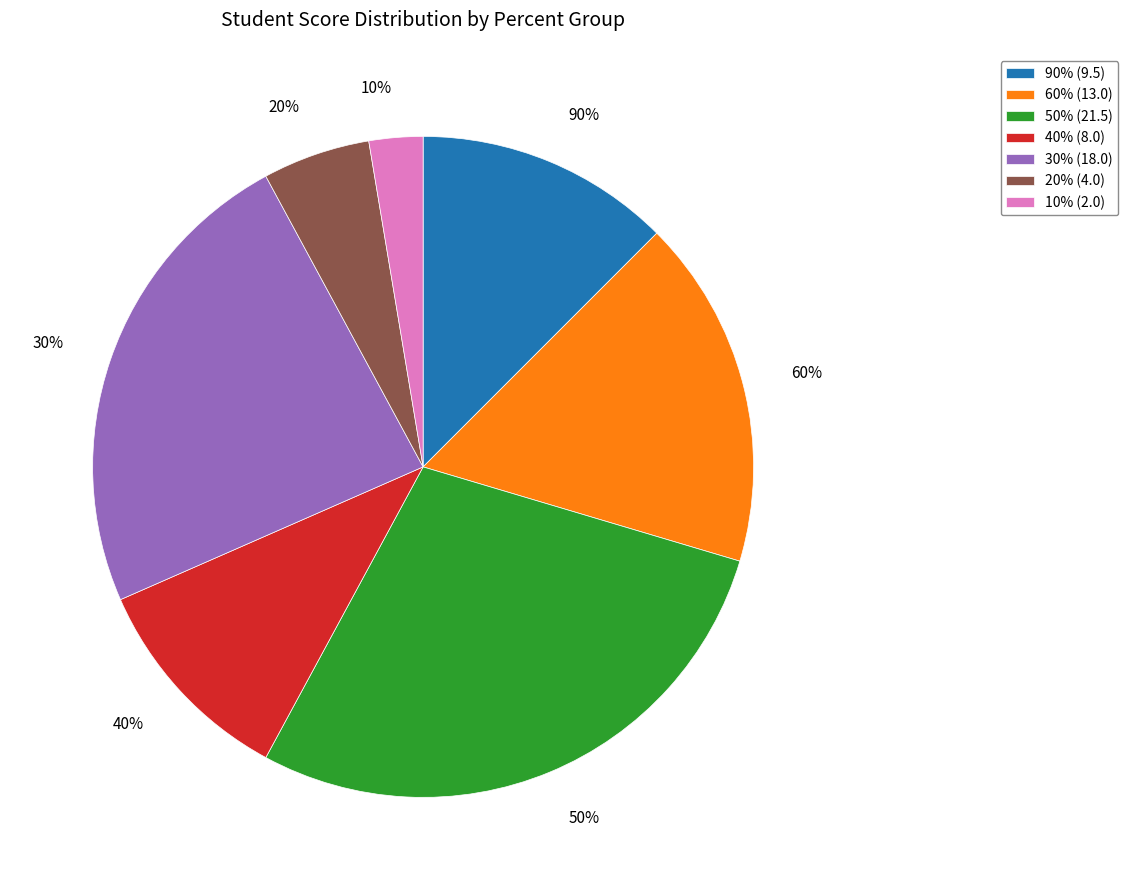

Is 20% the majority of the pie?

No